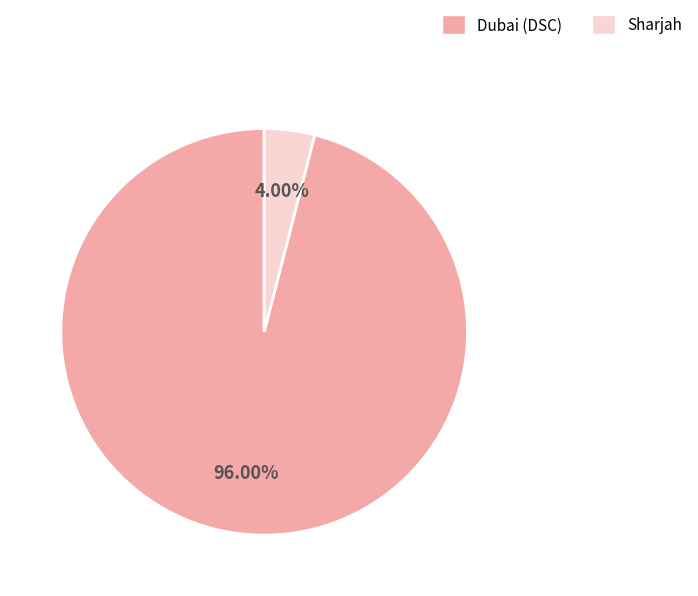

What is the majority slice?

Dubai (DSC)